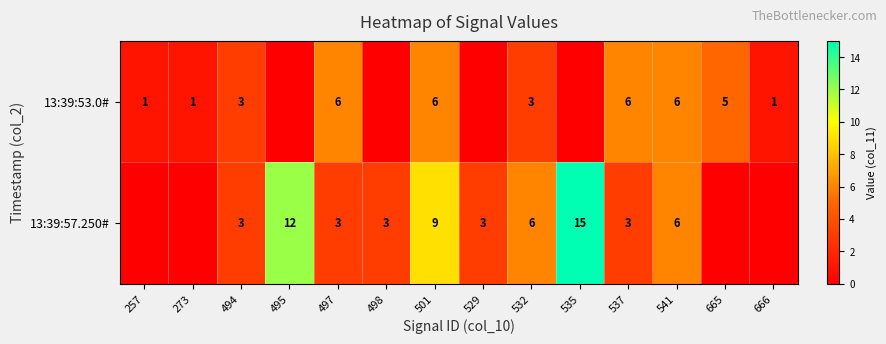

What is the total value across all series at 541?

12